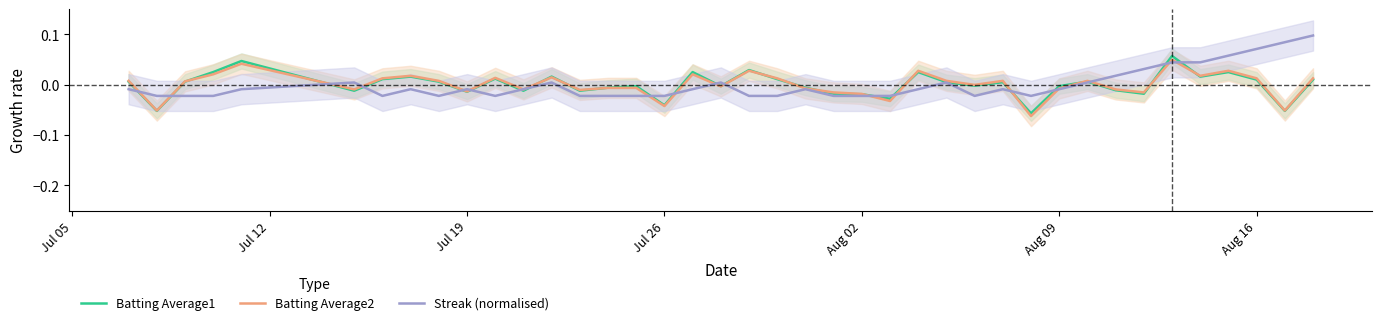

What is the highest value of the Batting Average1 series?

0.1